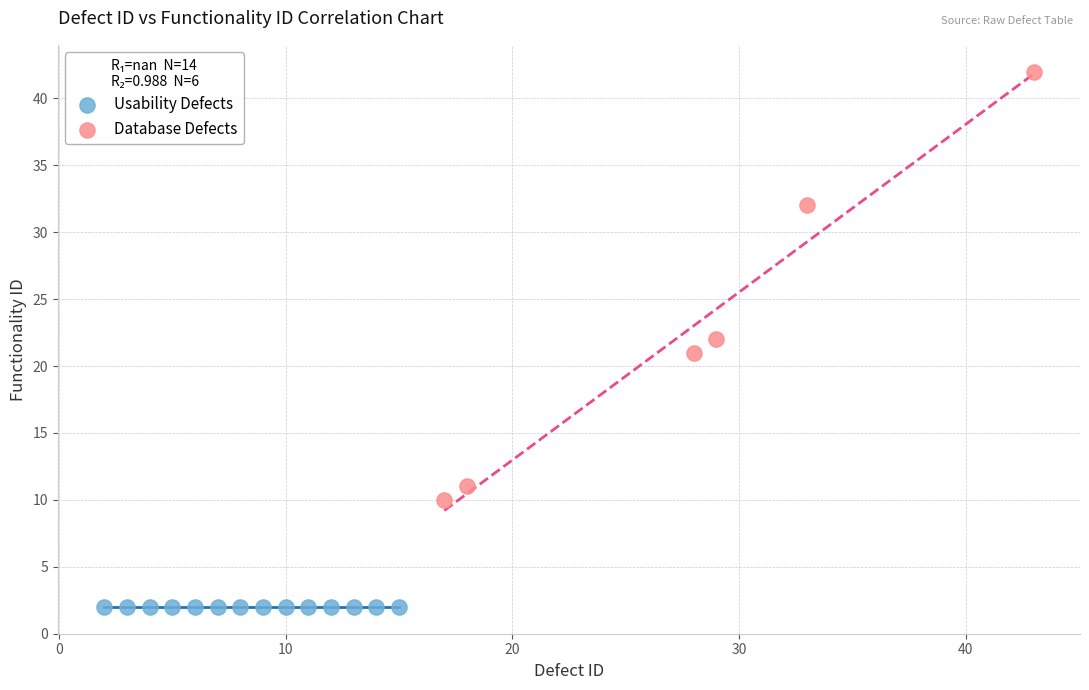

Which series contains the lowest Y value?

Usability Defects